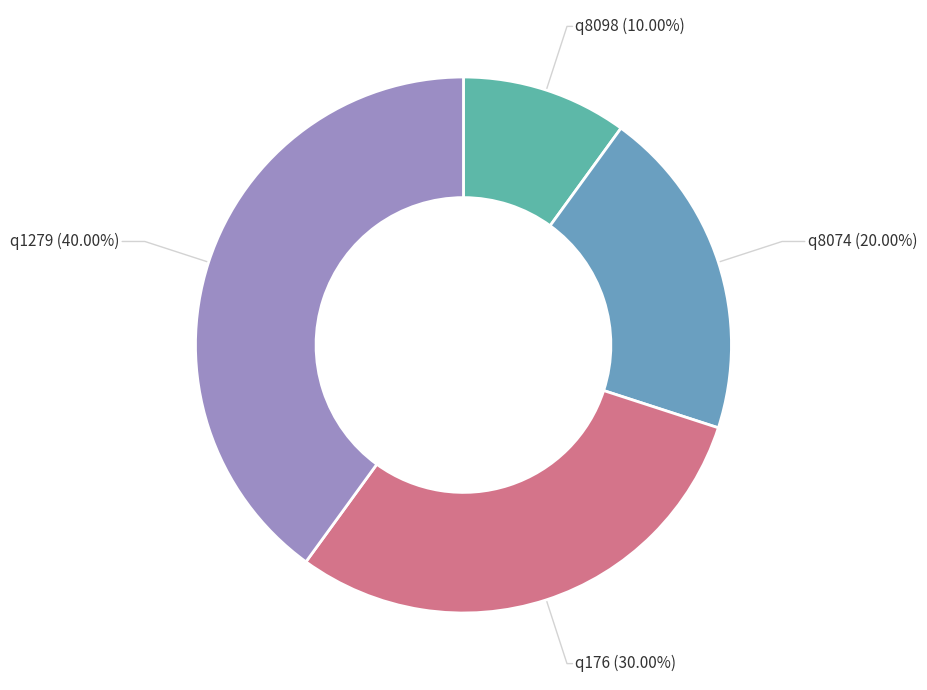

To the nearest percent, what is the combined percentage of q1279 and q176?

70%